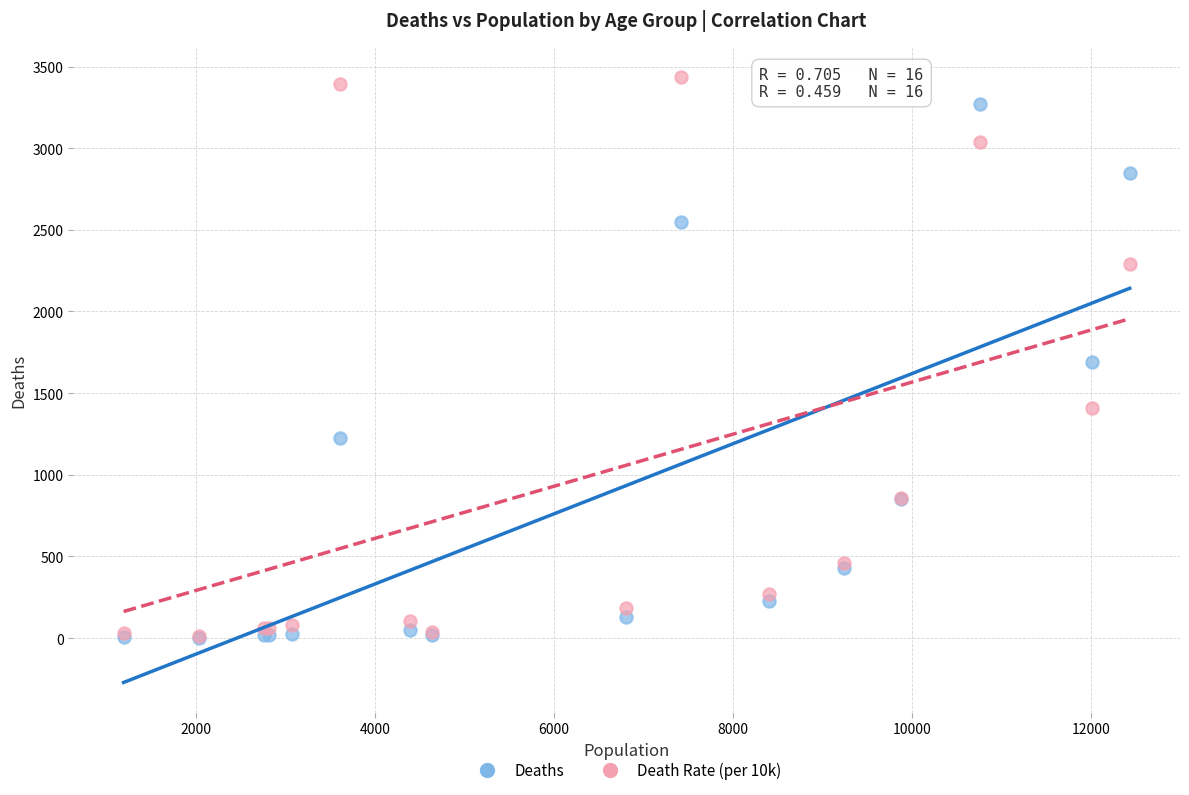

In the Deaths series, what Y value is closest to 1638?

1690.0